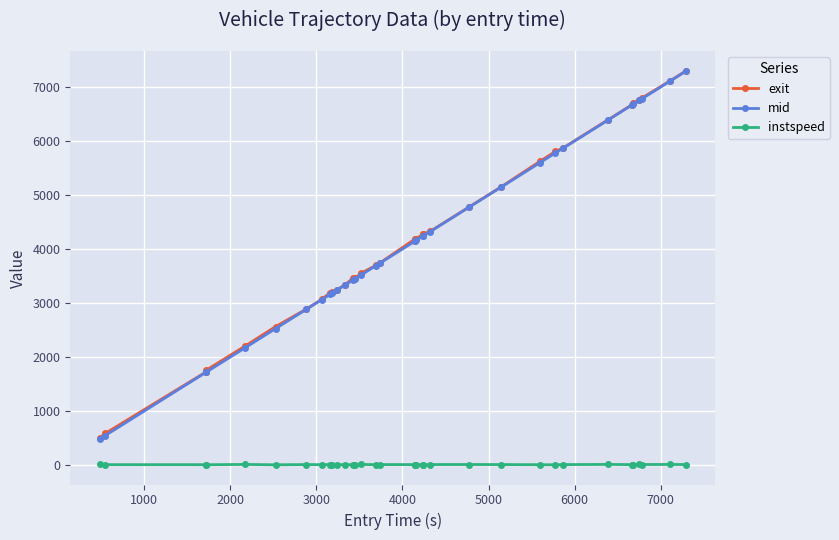

True or false: instspeed and mid cross at least once.

False